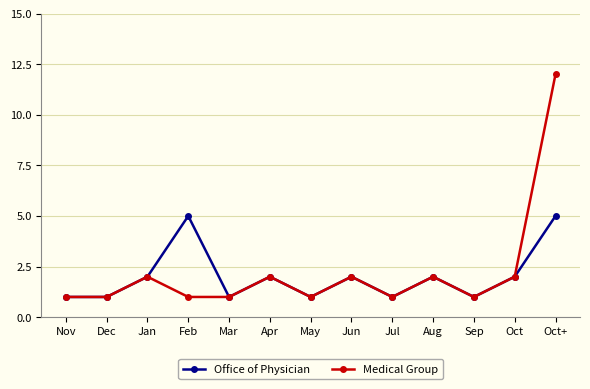

Which series has the widest spread of values?

Medical Group